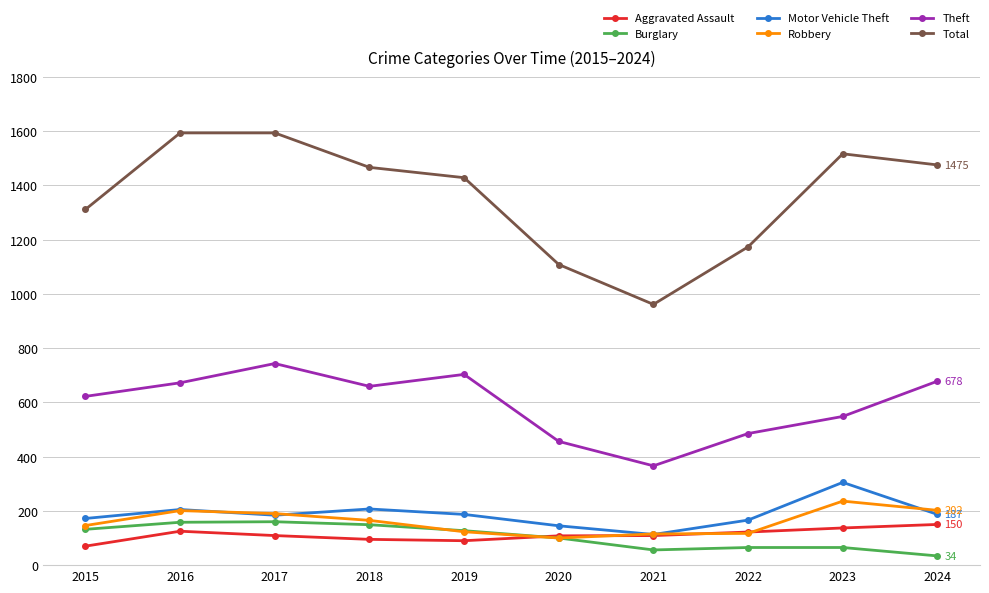

The value of Theft at 2018 is 215. True or false?

False